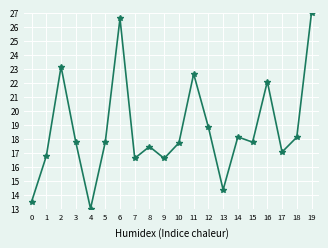

What is the value of the 10th point from the left?

16.6